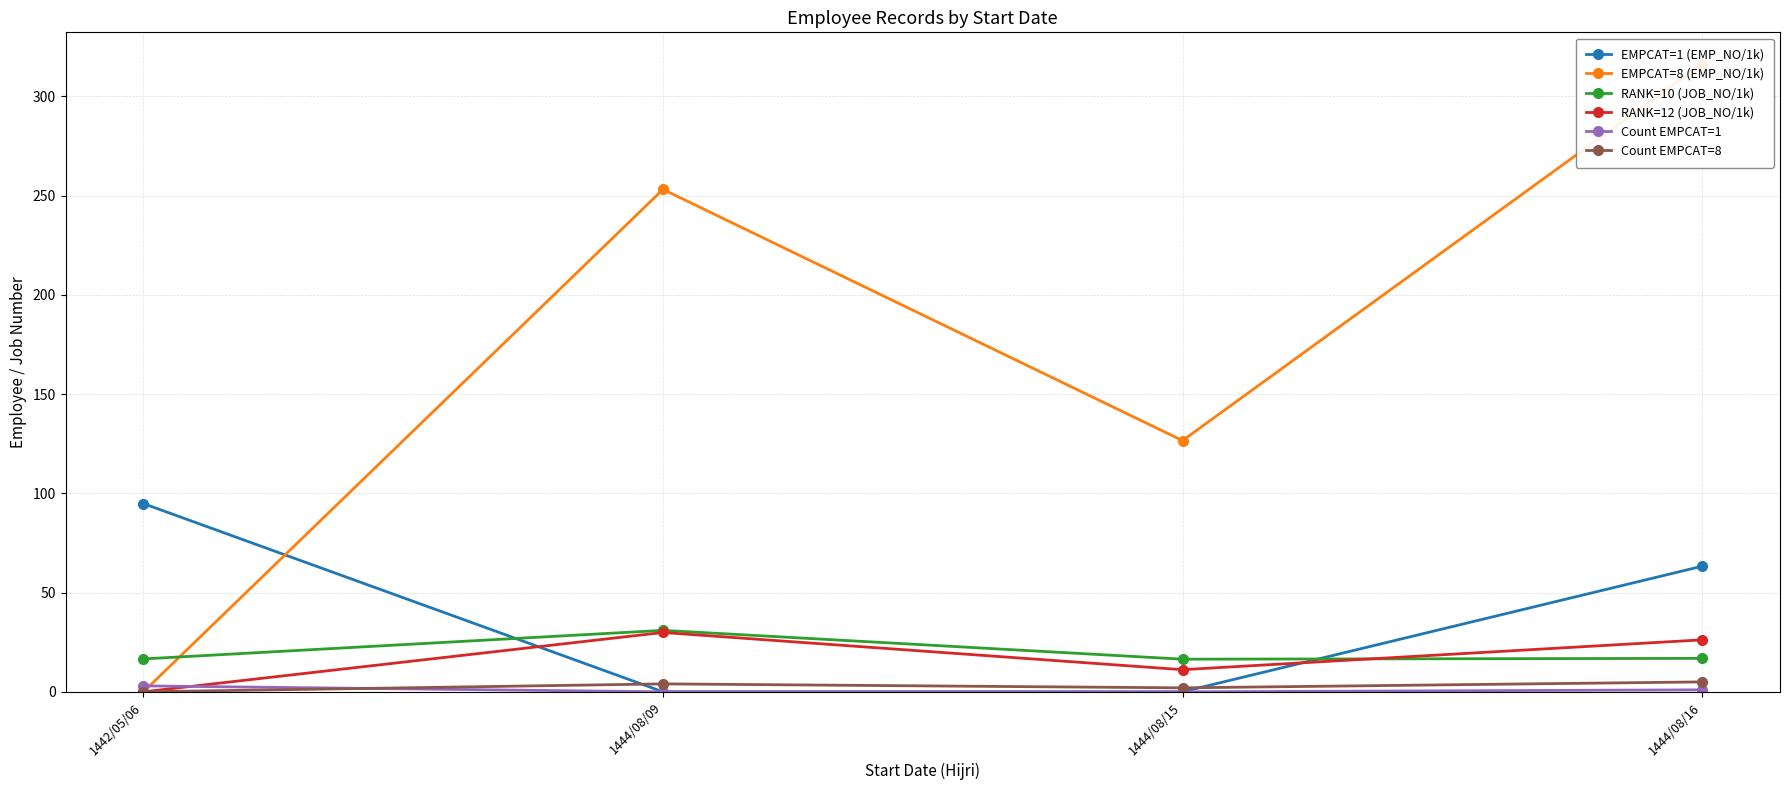

The Count EMPCAT=8 series shows 2.2 at 1444/08/09. True or false?

False